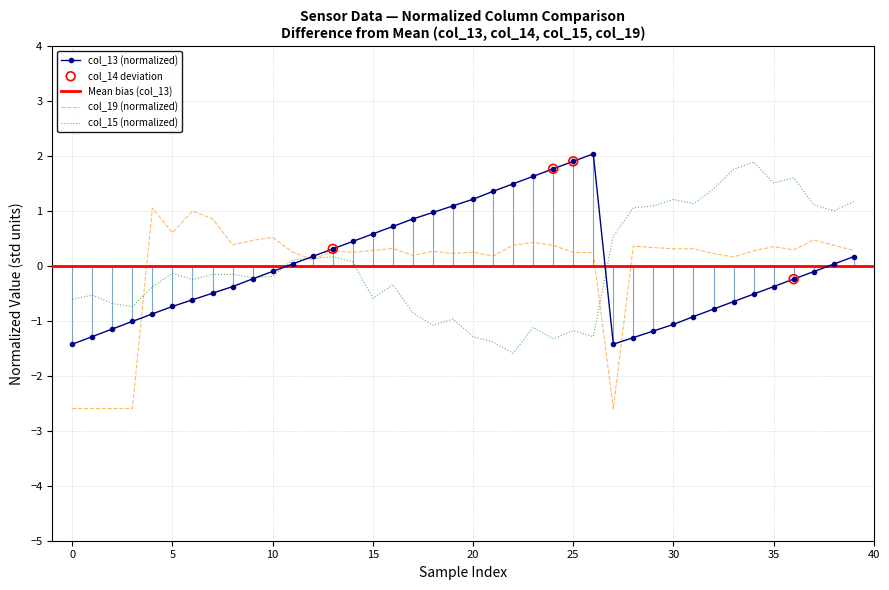

At which category is the sum across all series the highest?

36